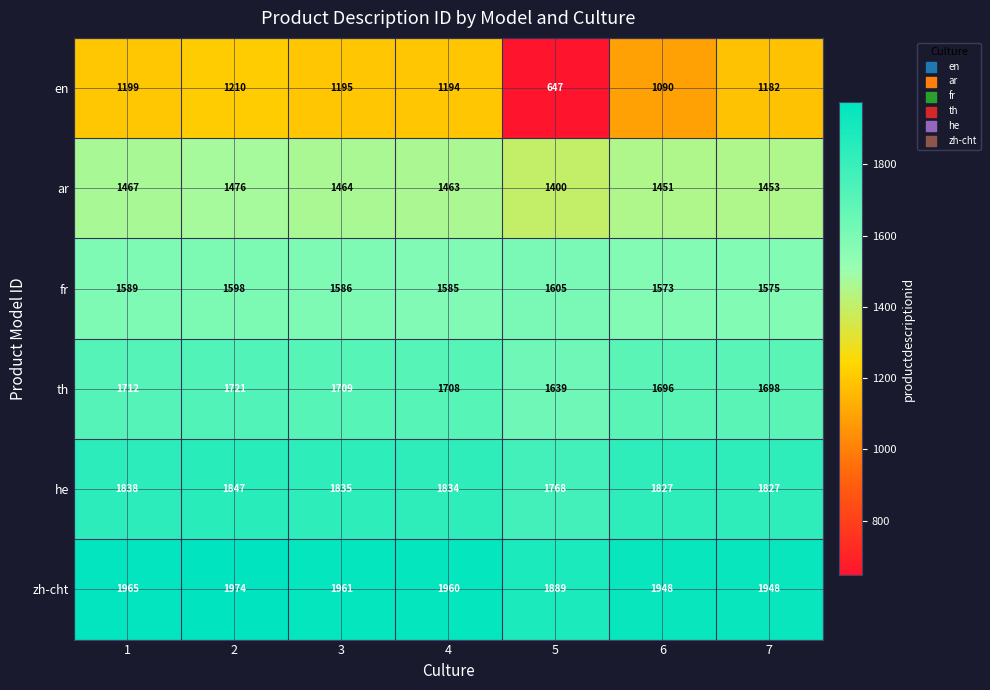

The fr series shows 490 at 1. True or false?

False